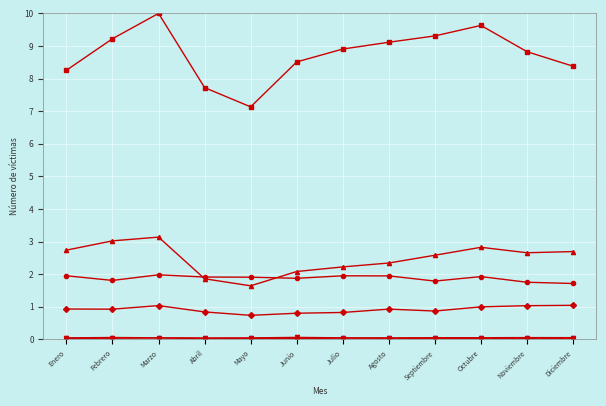

How many lines are shown in the chart?

6